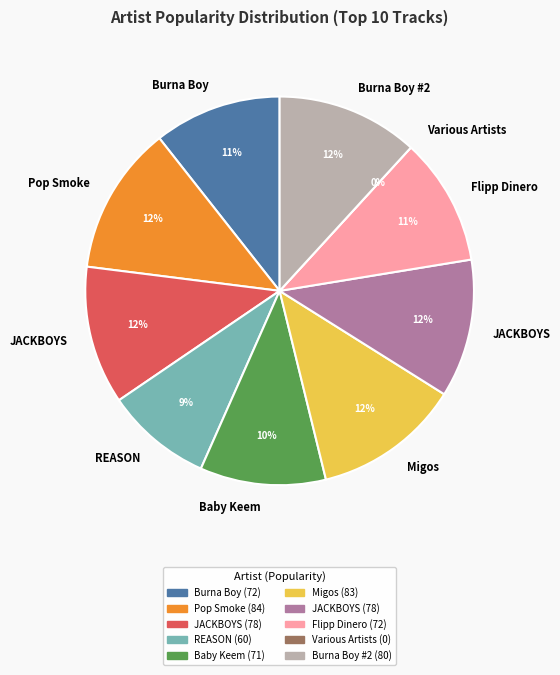

What percentage is the Pop Smoke slice, to the nearest percent?

12%